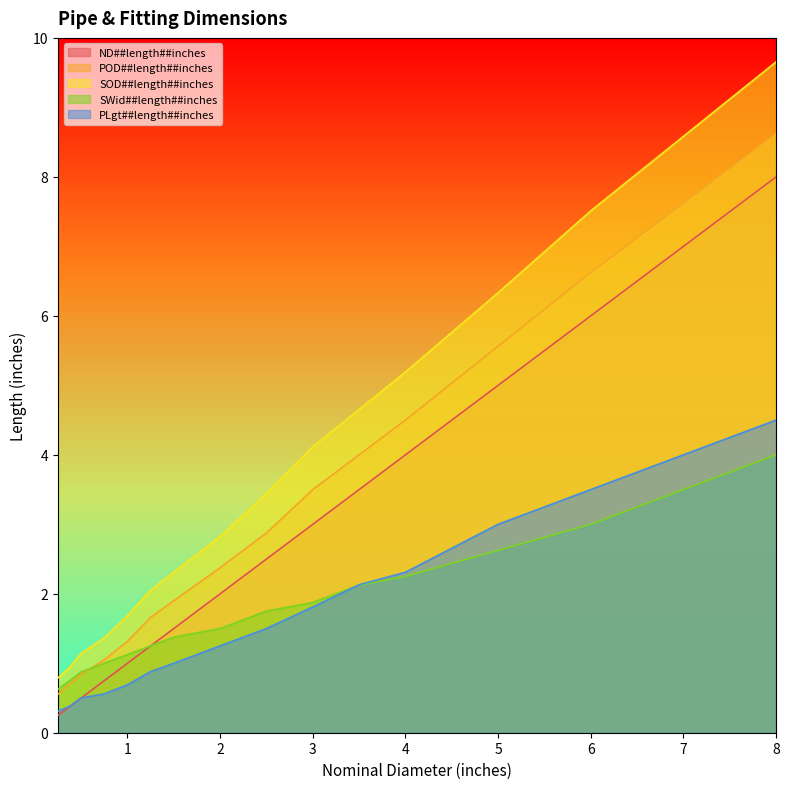

True or false: ND##length##inches and SWid##length##inches intersect in this chart.

False